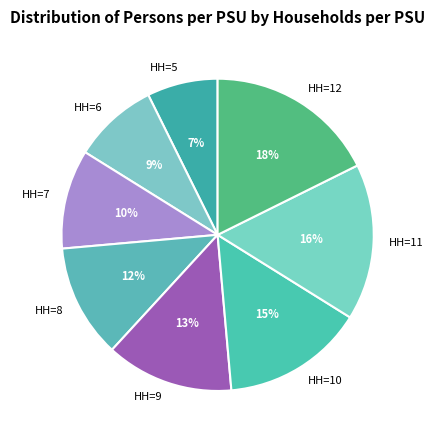

How many segments does this pie chart have?

8